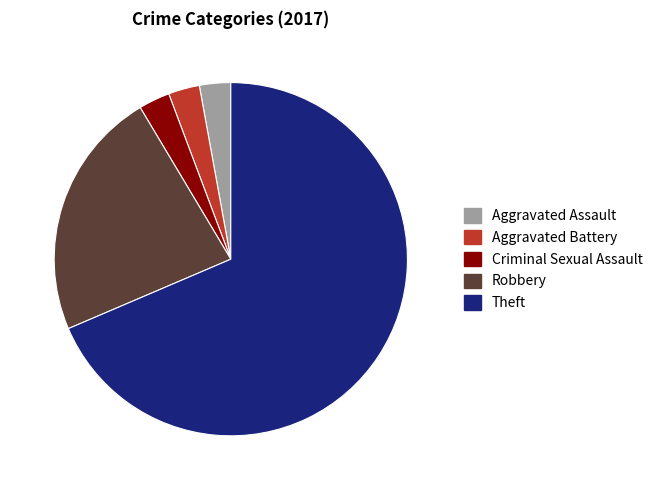

Which has a higher value, Theft or Aggravated Assault?

Theft